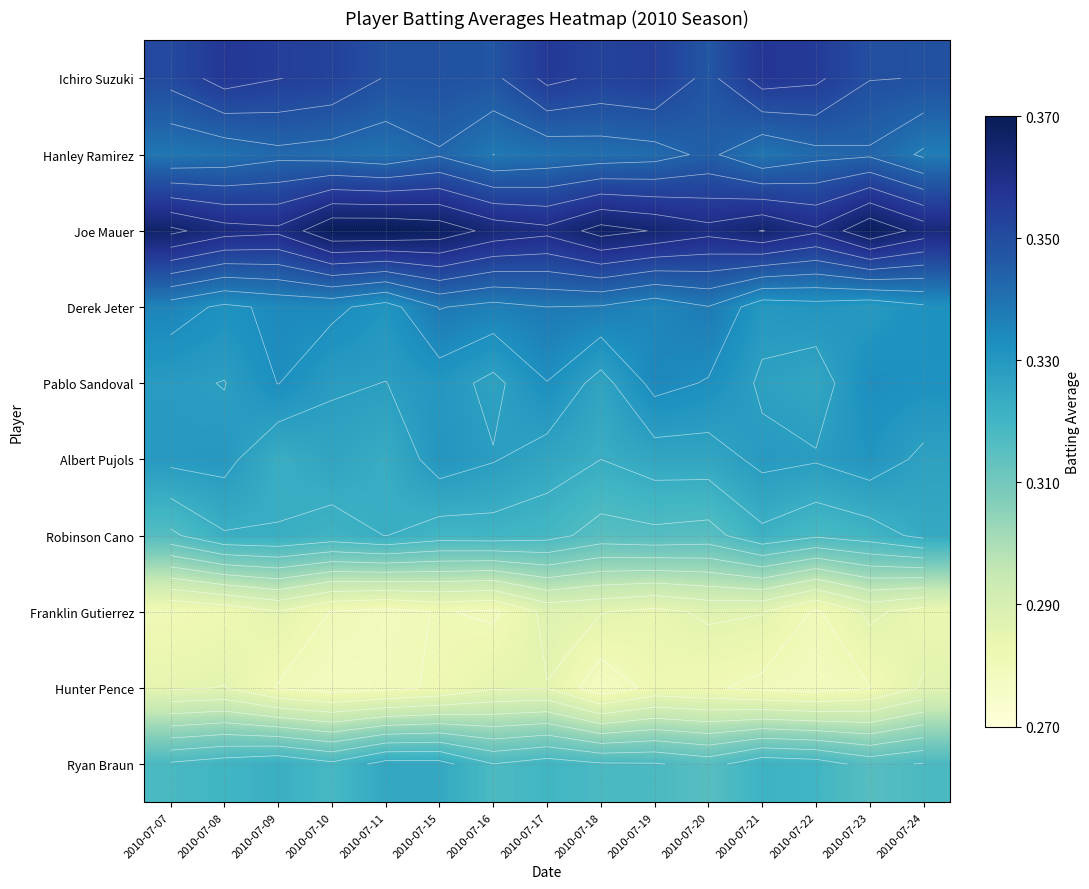

Is it true that Ichiro Suzuki equals 0.3 at 2010-07-24?

True